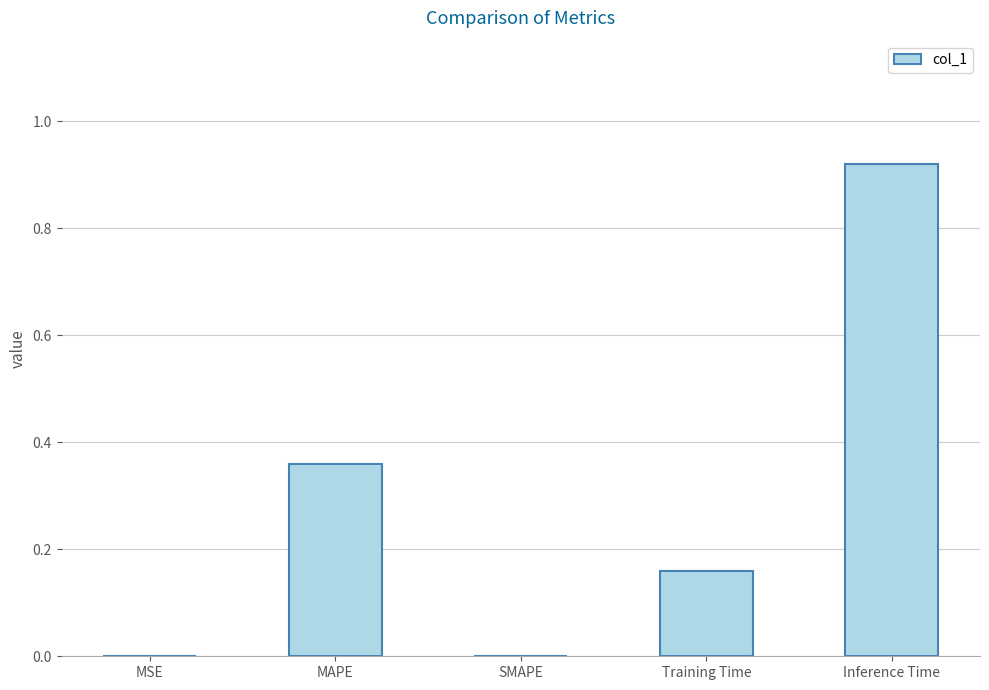

Is it true that the value at SMAPE is 0.0?

True